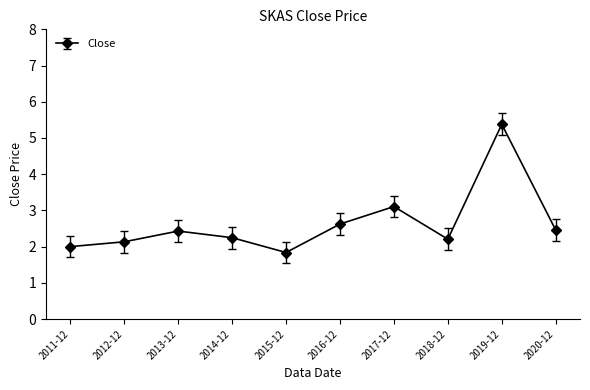

The value at 2019-12 is 8.4. True or false?

False